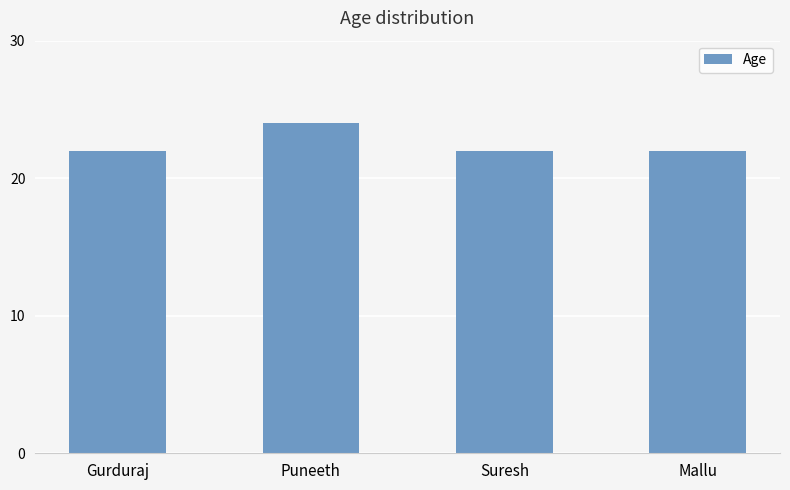

What position from the left is Puneeth?

2